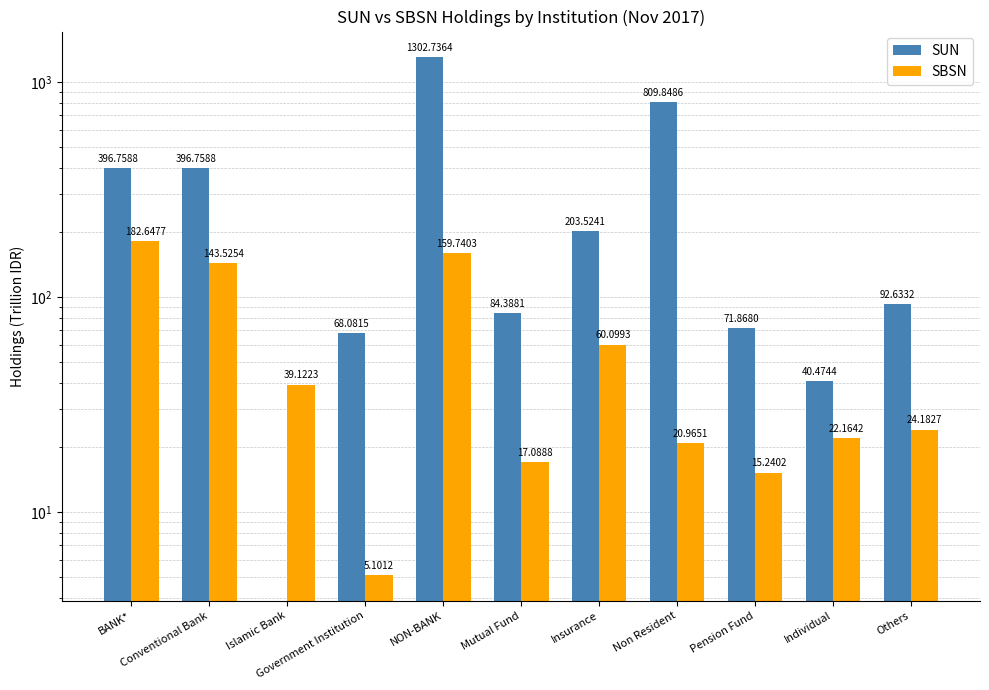

Is it true that SUN equals 0.0 at Islamic Bank?

True